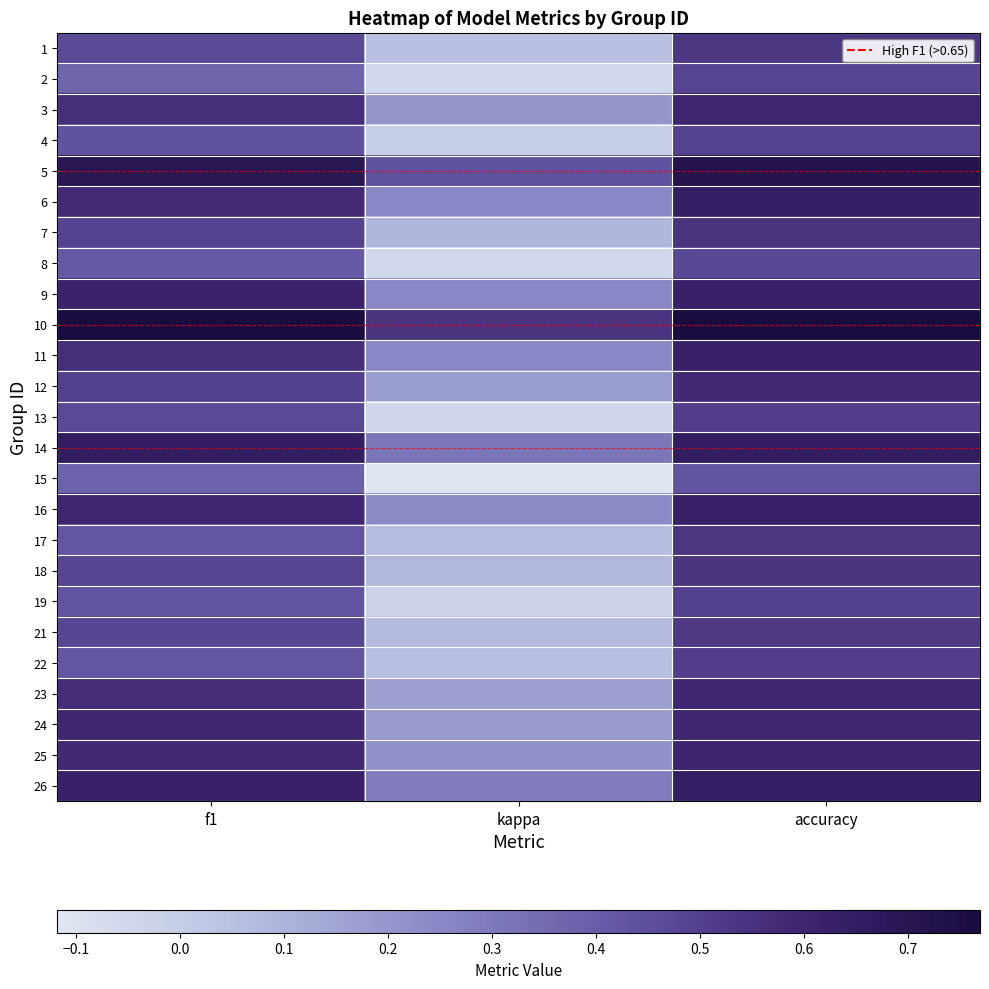

Reading left to right, extract all data points from this chart.

1: f1=0.5	kappa=0.1	accuracy=0.5
2: f1=0.4	kappa=-0.0	accuracy=0.5
3: f1=0.6	kappa=0.2	accuracy=0.6
4: f1=0.4	kappa=-0.0	accuracy=0.5
5: f1=0.7	kappa=0.4	accuracy=0.7
6: f1=0.6	kappa=0.3	accuracy=0.6
7: f1=0.5	kappa=0.1	accuracy=0.5
8: f1=0.4	kappa=-0.1	accuracy=0.5
9: f1=0.6	kappa=0.3	accuracy=0.6
10: f1=0.8	kappa=0.5	accuracy=0.8
11: f1=0.6	kappa=0.2	accuracy=0.6
12: f1=0.5	kappa=0.2	accuracy=0.6
13: f1=0.5	kappa=-0.0	accuracy=0.5
14: f1=0.7	kappa=0.3	accuracy=0.7
15: f1=0.4	kappa=-0.1	accuracy=0.4
16: f1=0.6	kappa=0.2	accuracy=0.6
17: f1=0.4	kappa=0.1	accuracy=0.5
18: f1=0.5	kappa=0.1	accuracy=0.5
19: f1=0.4	kappa=-0.0	accuracy=0.5
21: f1=0.5	kappa=0.1	accuracy=0.5
22: f1=0.4	kappa=0.1	accuracy=0.5
23: f1=0.6	kappa=0.2	accuracy=0.6
24: f1=0.6	kappa=0.2	accuracy=0.6
25: f1=0.6	kappa=0.2	accuracy=0.6
26: f1=0.6	kappa=0.3	accuracy=0.6